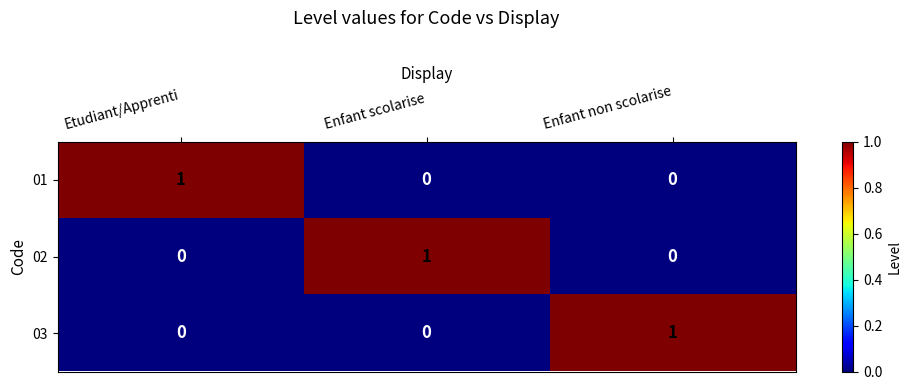

At how many categories does at least one series exceed 0?

3